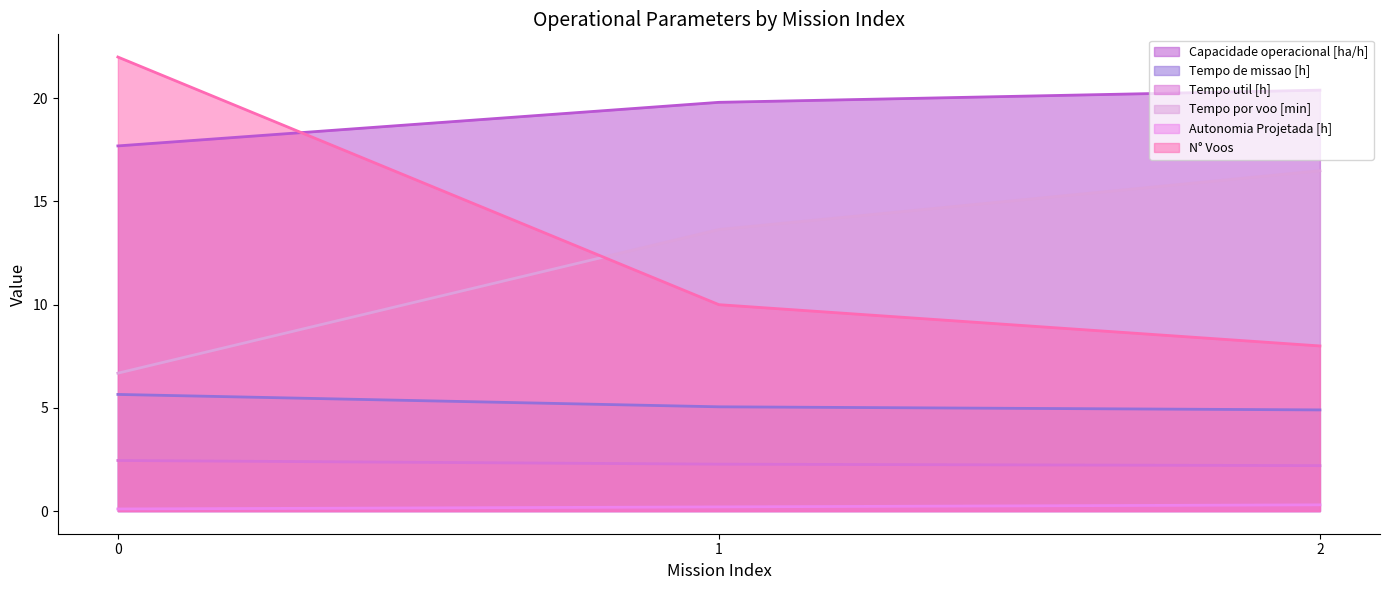

What is the value of the N° Voos point at the 3rd from the left?

8.0